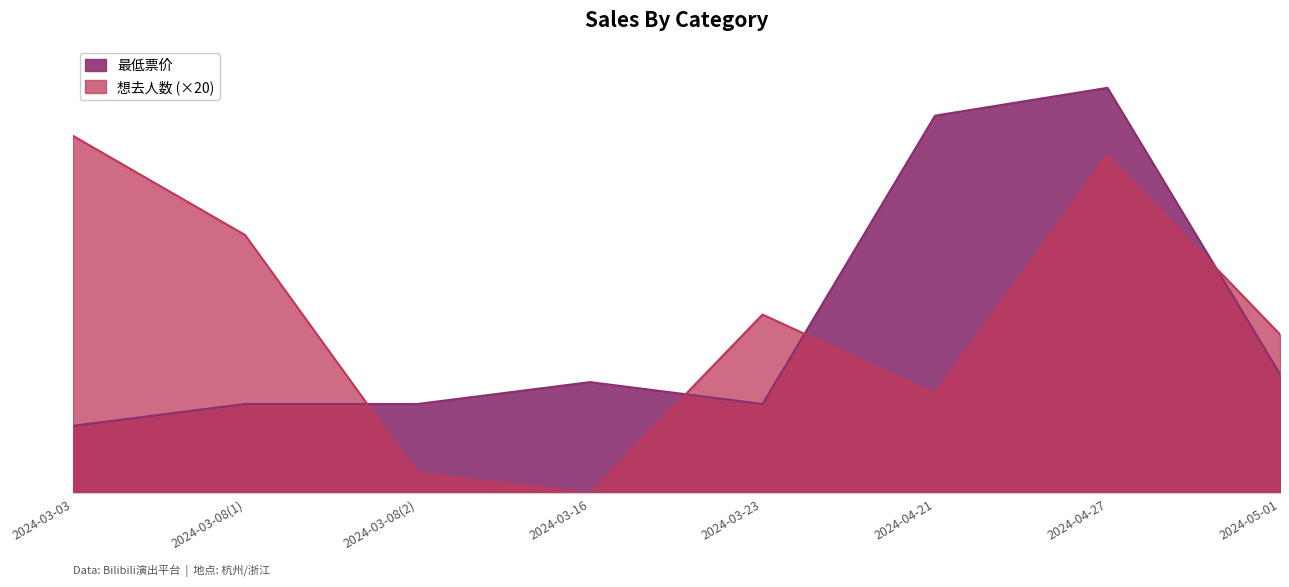

After their last crossing, which series has the higher values: 想去人数 or 最低票价?

想去人数